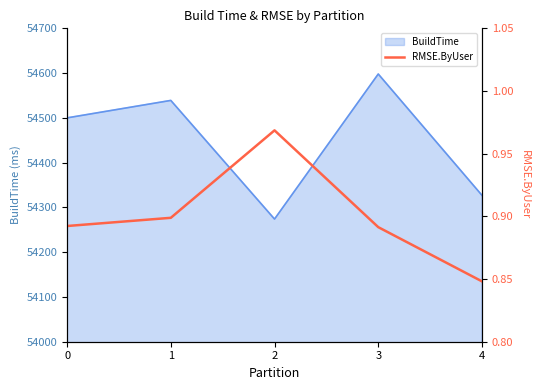

True or false: the data shows 0.9 at 0.

True